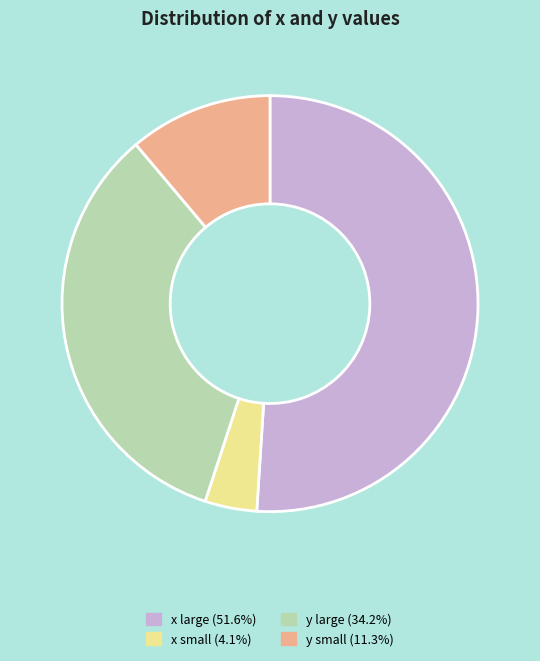

What is the ratio of the value at y small (11.3%) to the value at x small (4.1%)?

2.8